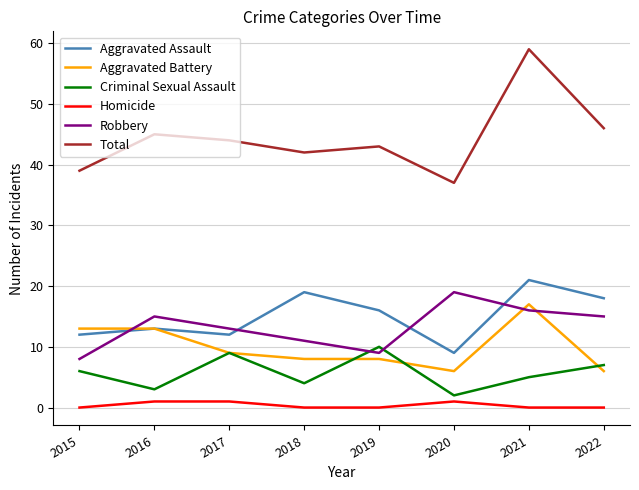

What is the difference between the Total values at 2015 and 2021?

20